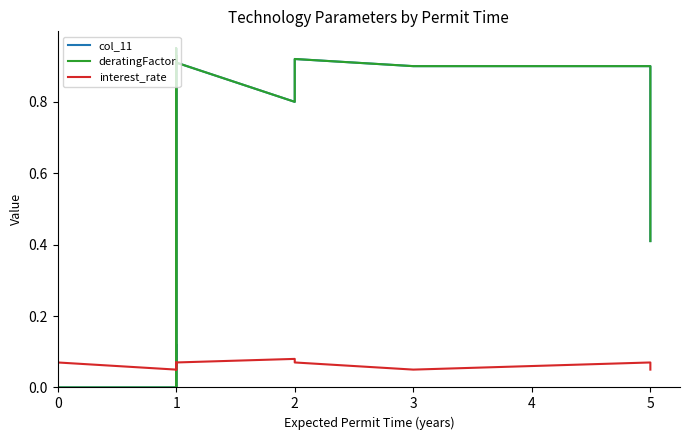

True or false: interest_rate has more than 1 interior local peaks.

False